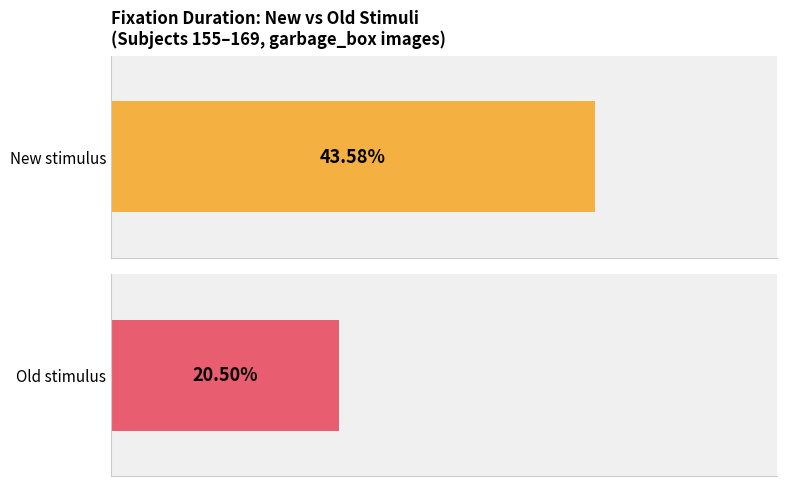

How many bars are there in each group?

2